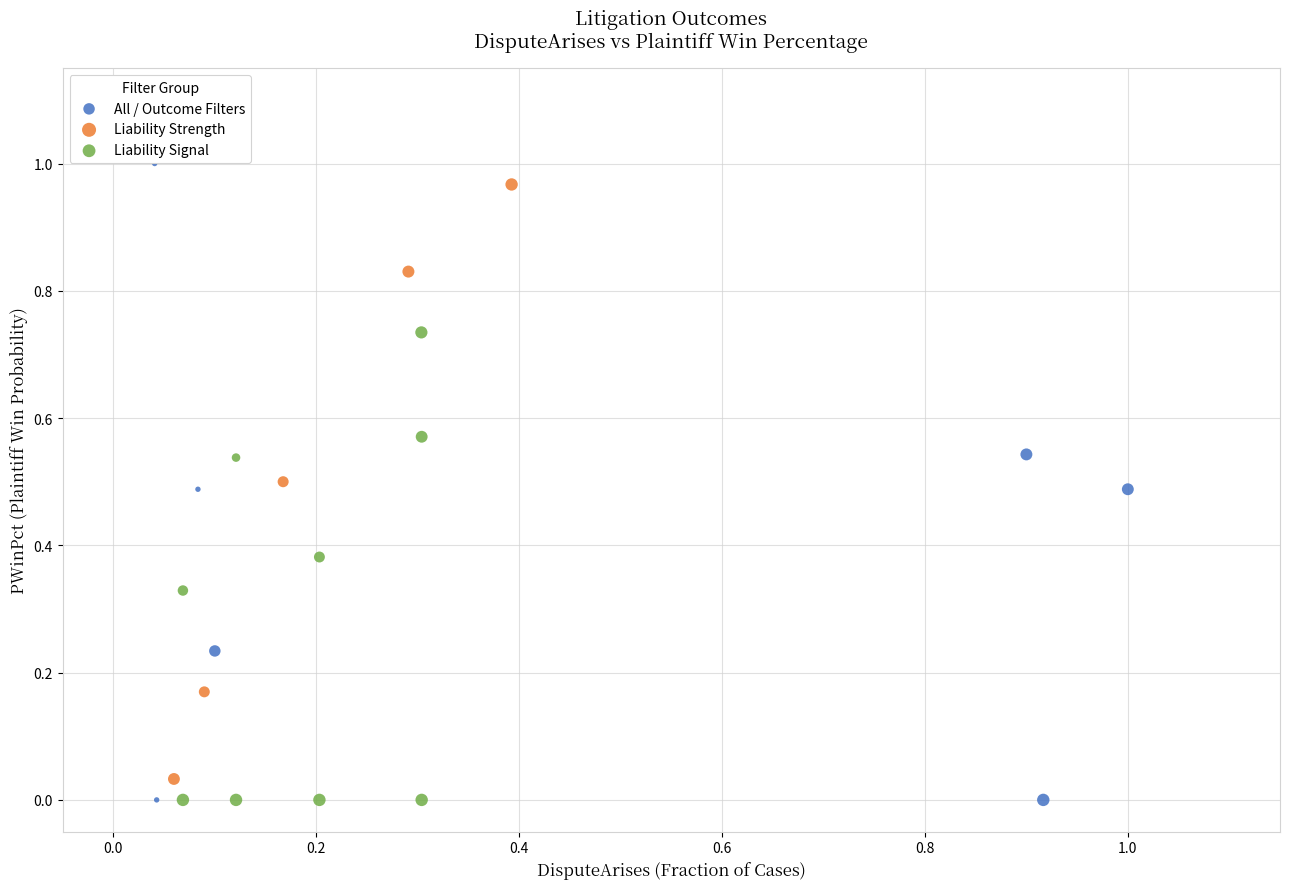

Which series has the widest spread of Y values?

All / Outcome Filters